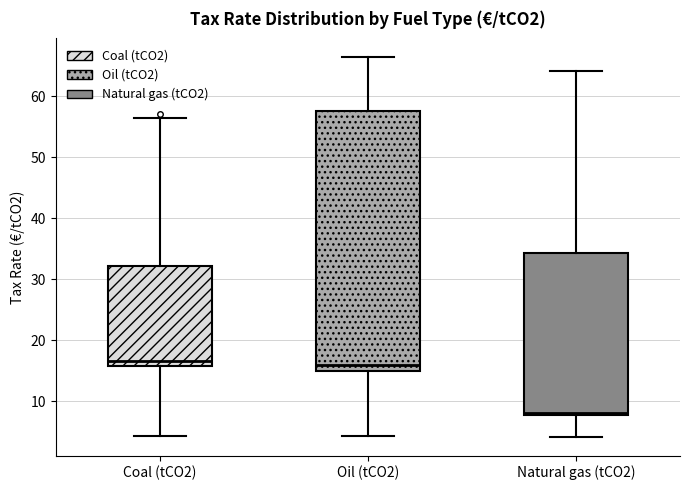

Which box is the tallest, from its lower edge to its upper edge?

Oil (tCO2)